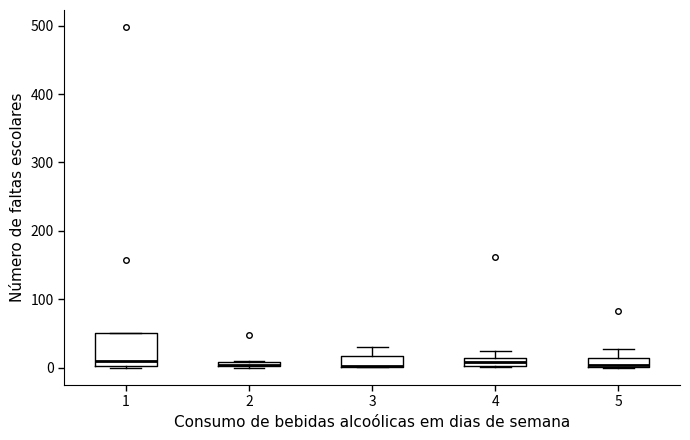

Where is the upper edge of the box at x = 1 on the y-axis? The values are not printed on the chart, so give them approximately, as read against the axis.

50